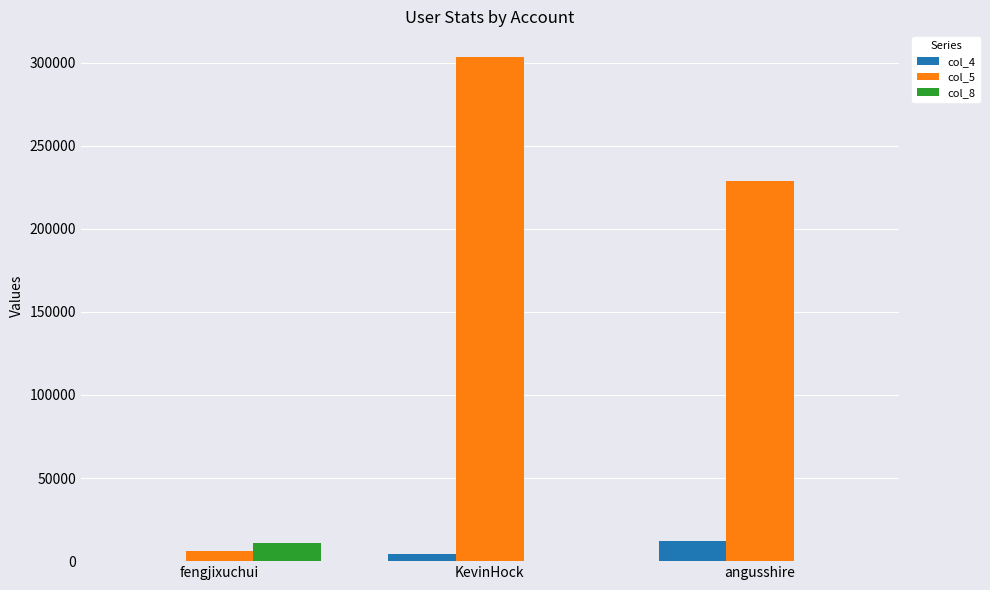

What is the total value across all series at angusshire?

241137